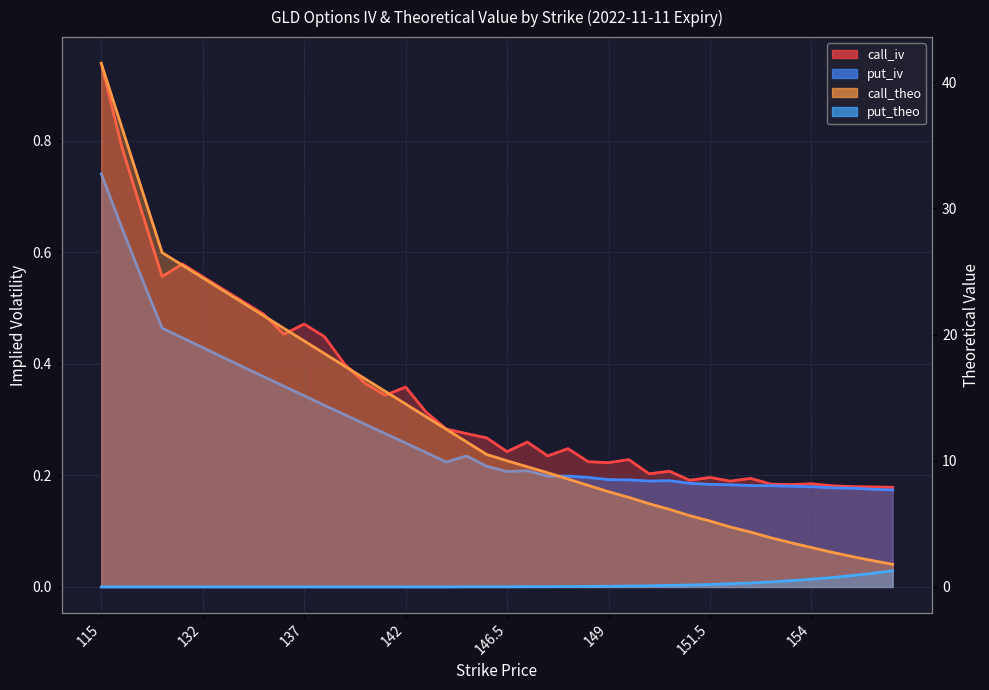

What is the highest value of the call_iv series?

0.9